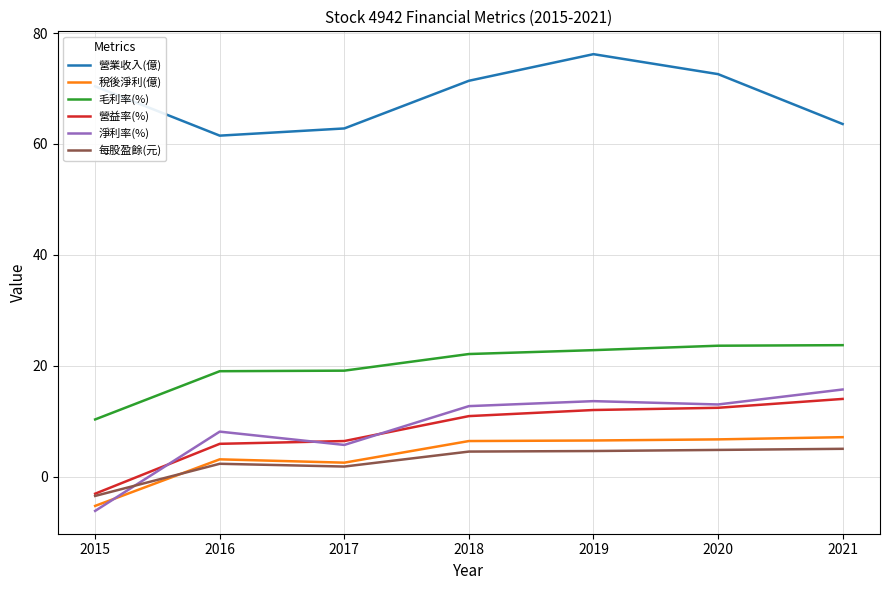

What are all the series names shown in the legend?

營業收入(億), 稅後淨利(億), 毛利率(%), 營益率(%), 淨利率(%), 每股盈餘(元)